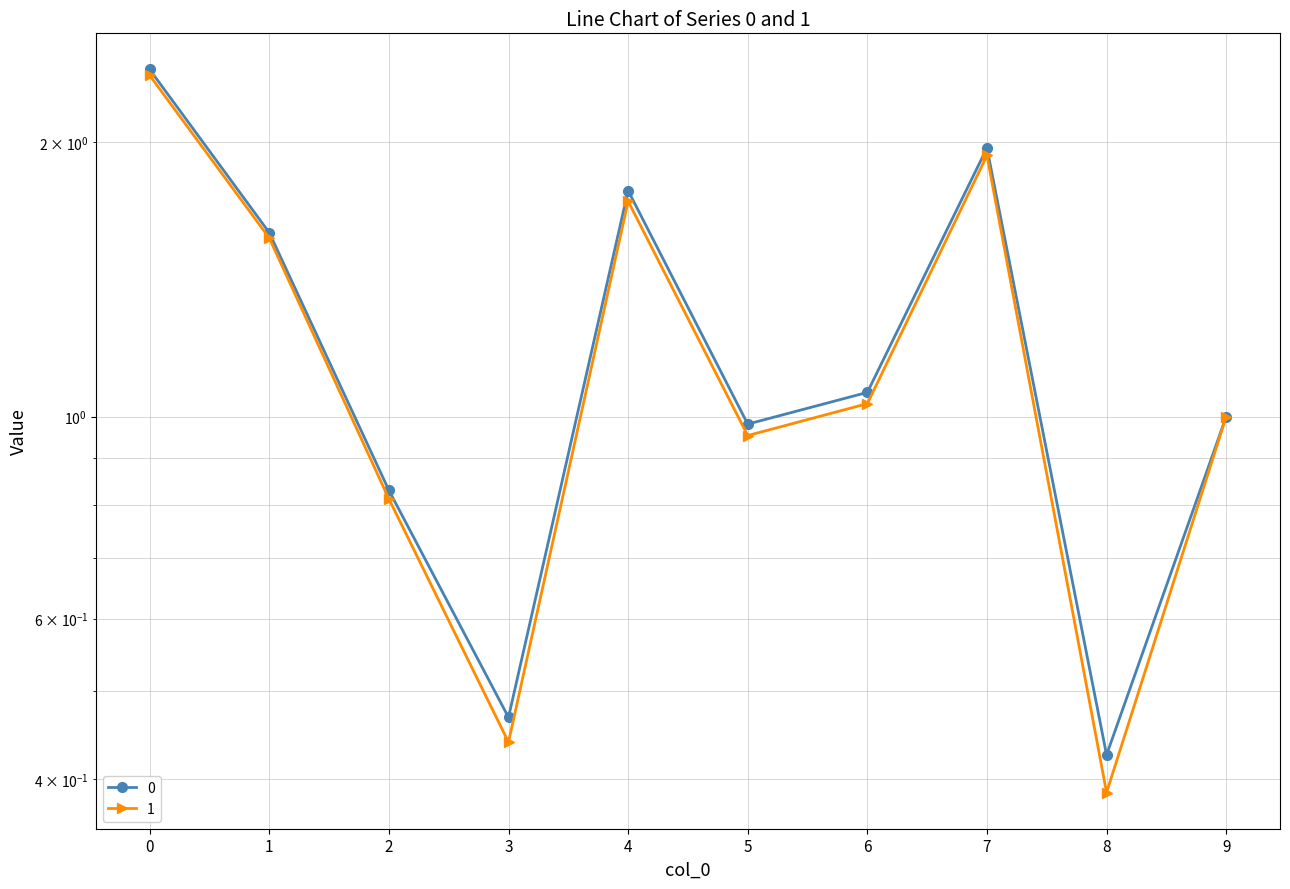

Between 5 and 2, which is larger?

5